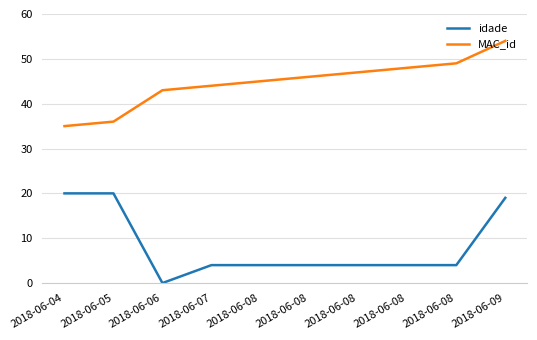

Reading left to right, list all the values displayed in this chart.

idade: 20	20	0	4	4	4	4	4	4	19
MAC_id: 35	36	43	44	45	46	47	48	49	54